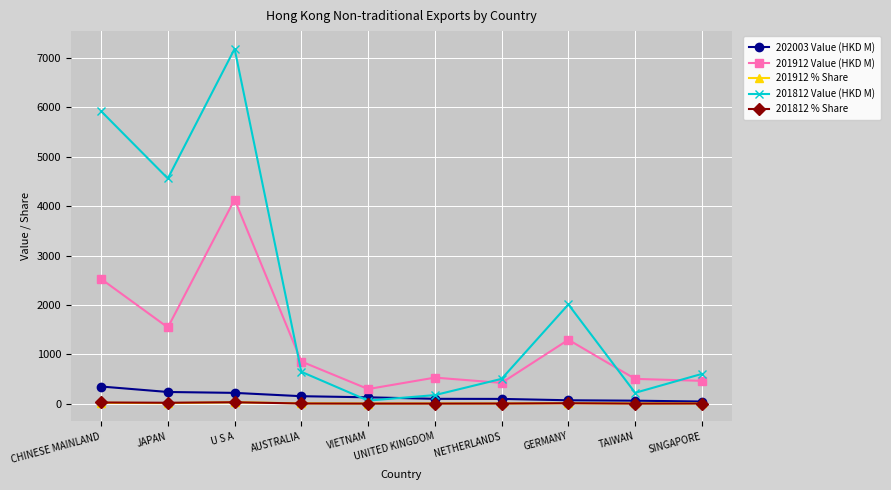

Which series has the largest range (max minus min)?

201812 Value (HKD M)